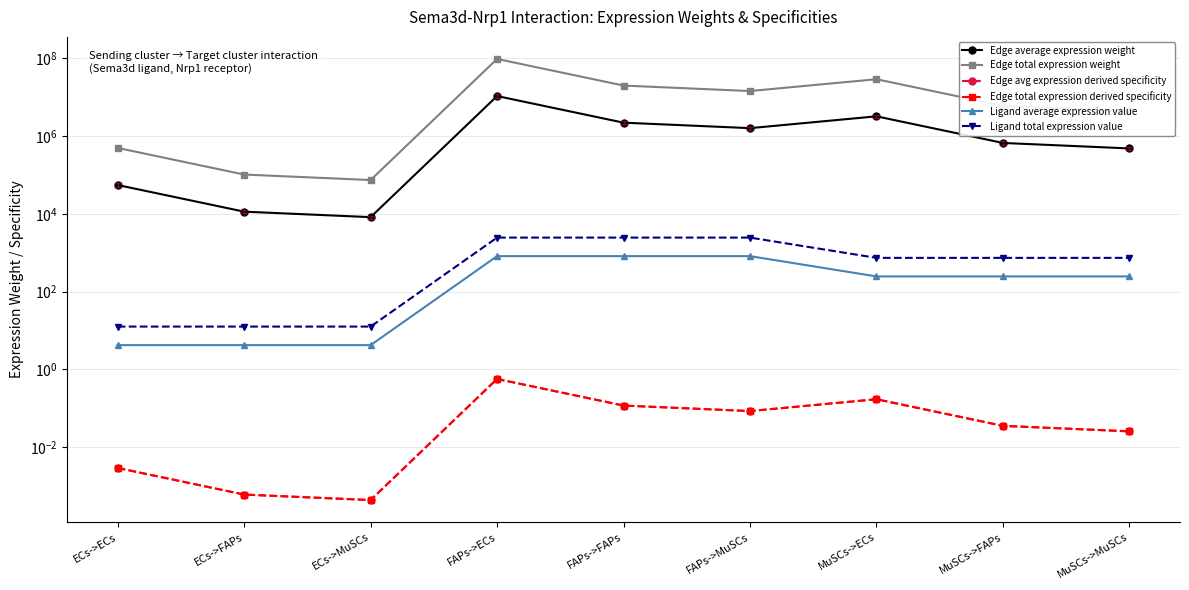

Is it true that Edge avg expression derived specificity equals 0.0 at ECs->ECs?

False